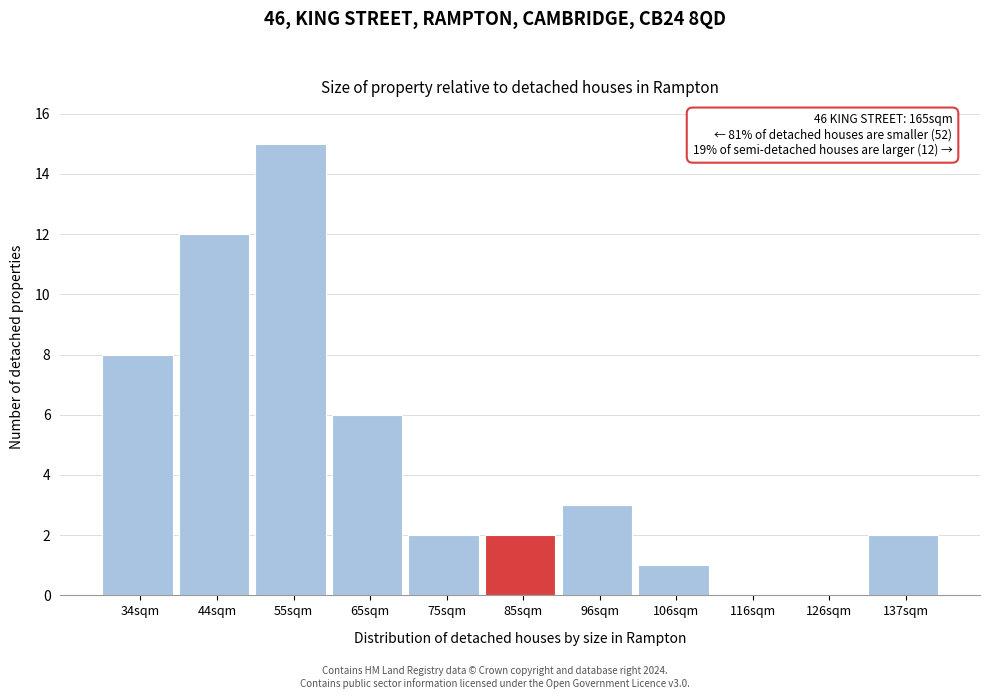

Reading left to right, extract all data points from this chart.

34sqm=8	44sqm=12	55sqm=15	65sqm=6	75sqm=2	85sqm=2	96sqm=3	106sqm=1	116sqm=0	126sqm=0	137sqm=2